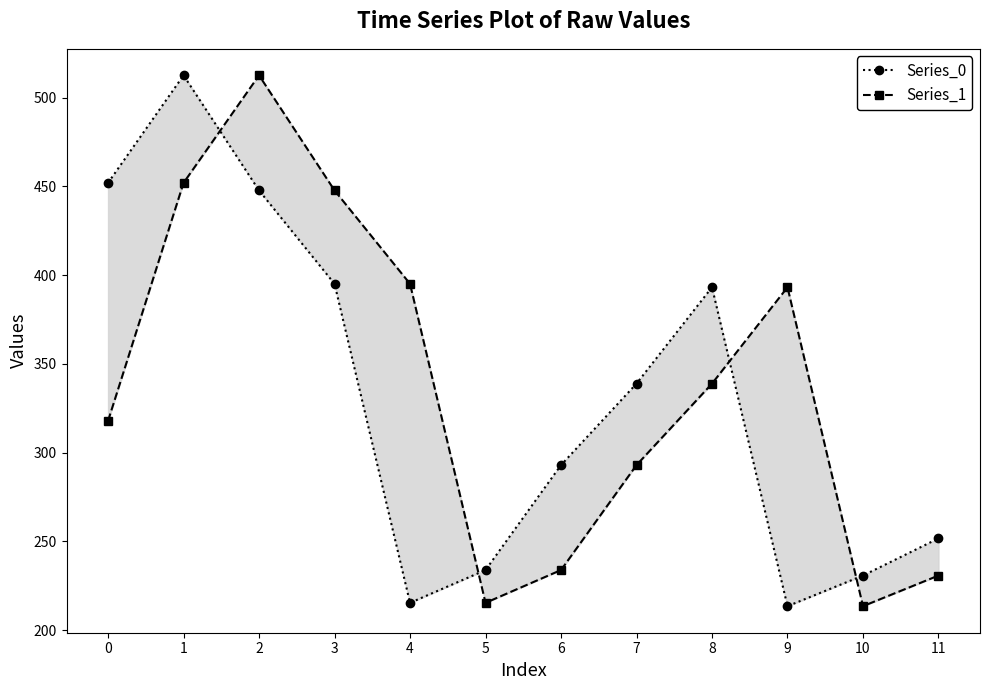

The Series_1 series shows 300.6 at 11. True or false?

False